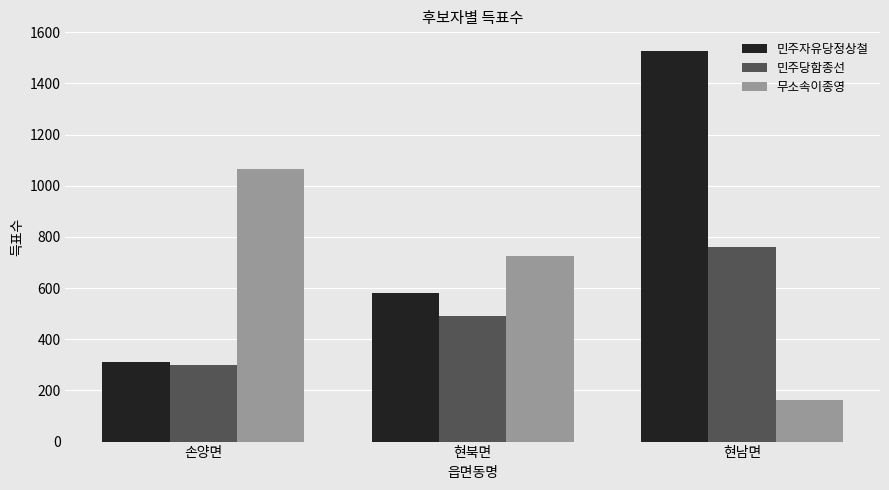

What is the value of the 무소속이종영 bar at the 2nd from the left?

727